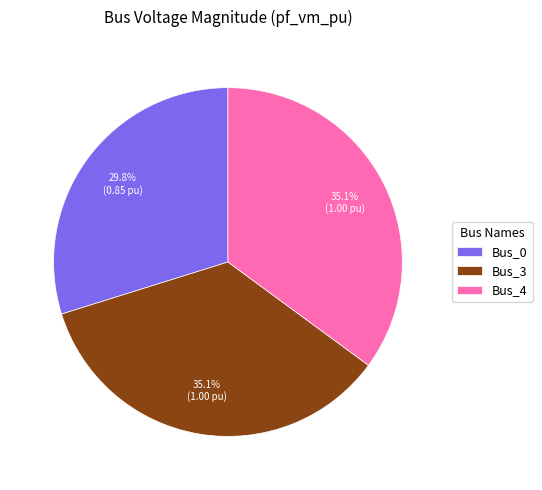

What portion of the pie excludes Bus_0?

70.2%